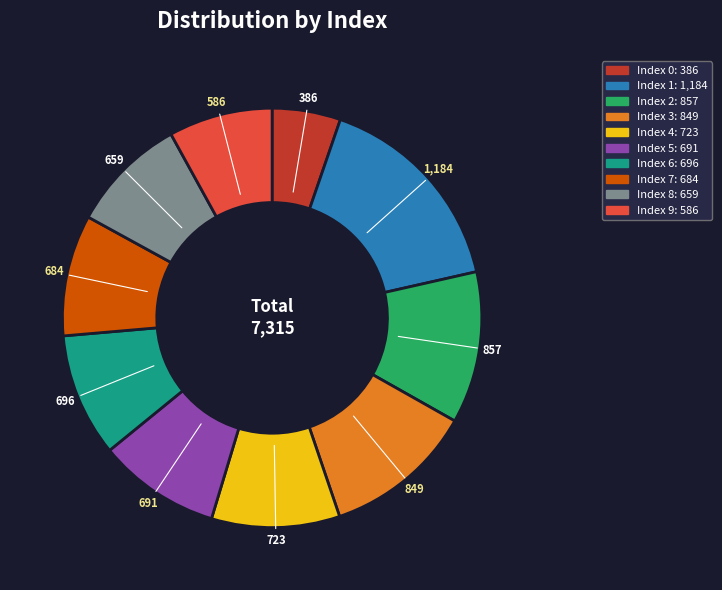

Is there a majority slice in this chart?

No